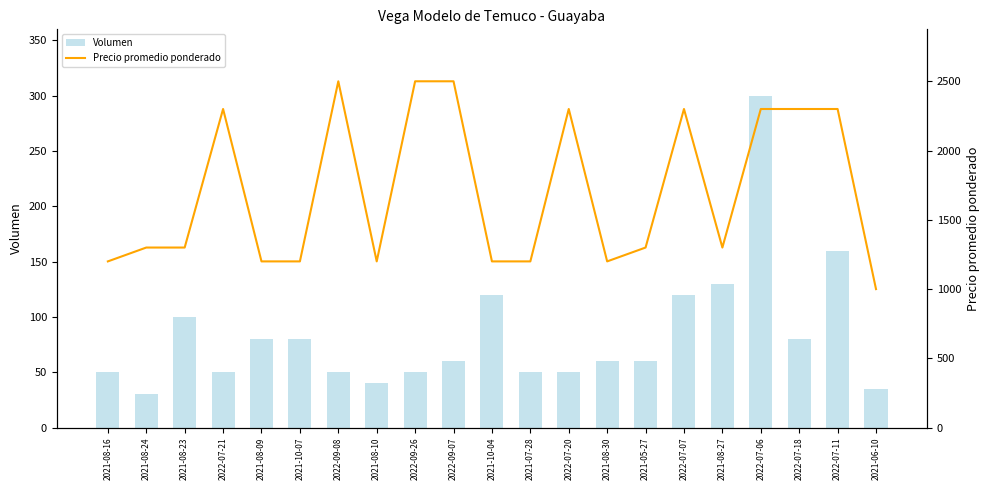

How many values in the Precio promedio ponderado series are below 1300?

8